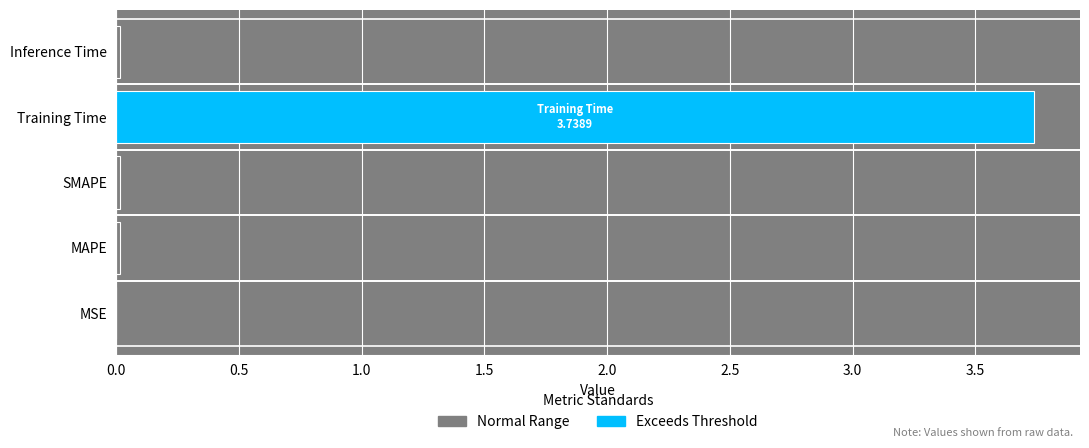

The chart shows a value of 0.0 at Inference Time. True or false?

True